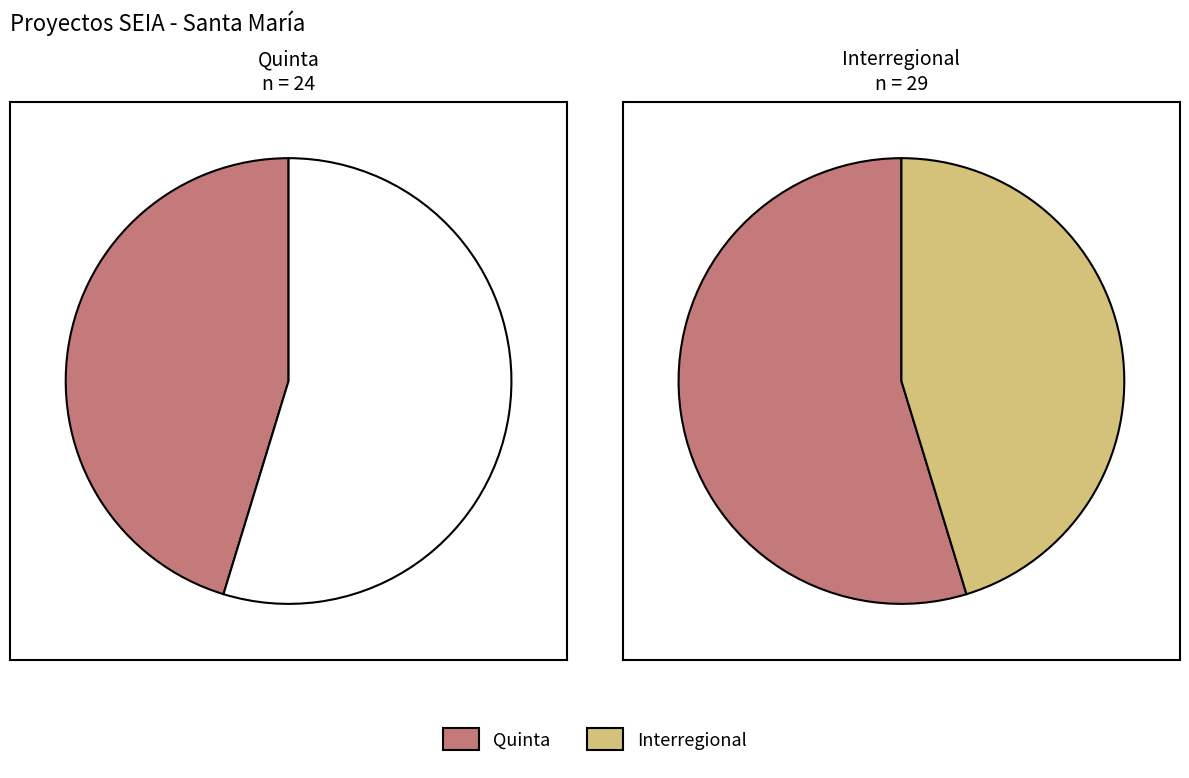

To the nearest percent, what is the difference between the Quinta and Interregional slice percentages?

9%